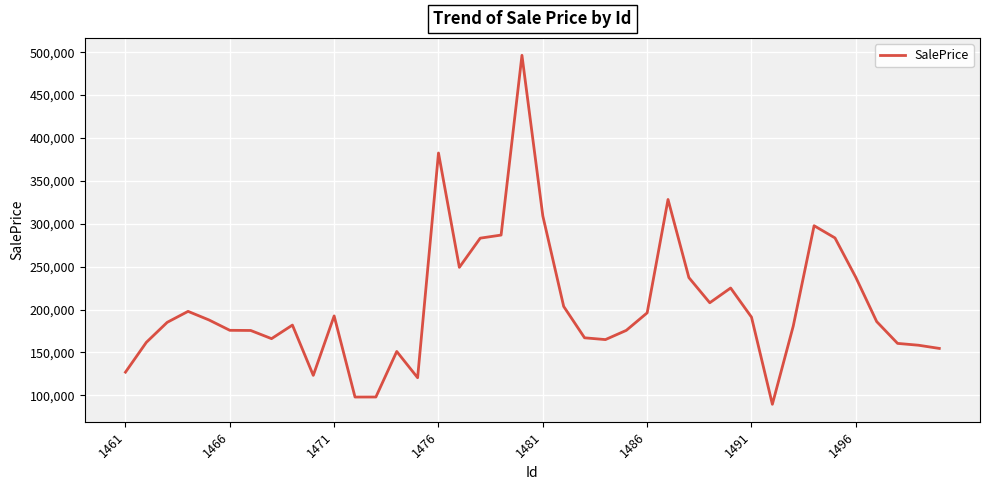

What is the greatest value displayed?

496299.3